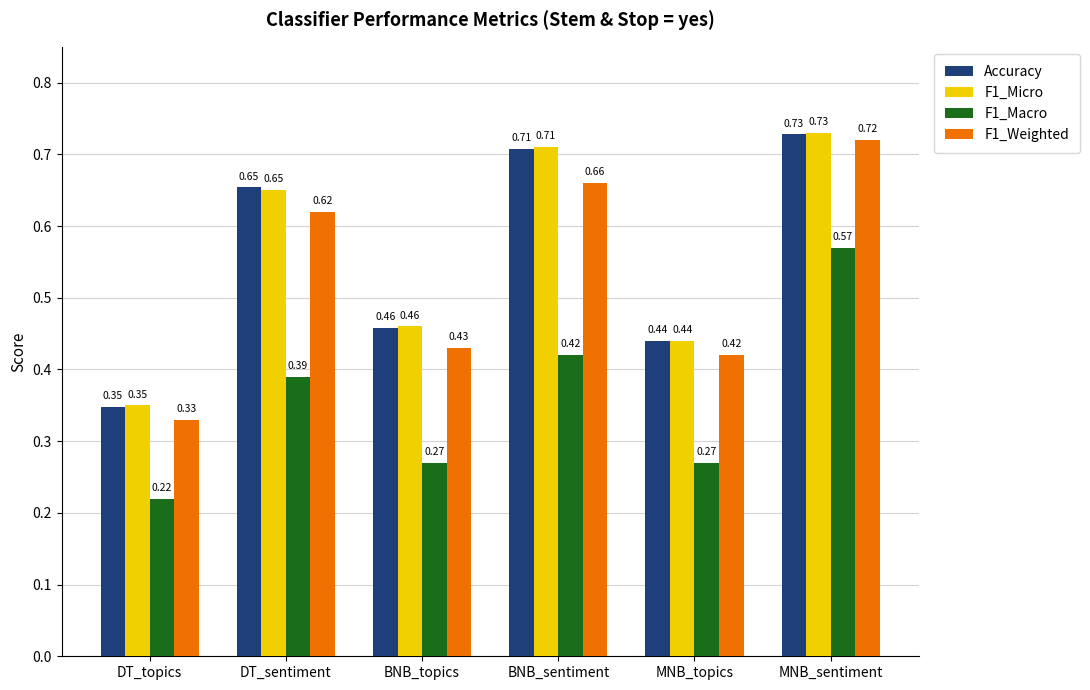

Is it true that F1_Micro equals 0.2 at MNB_topics?

False